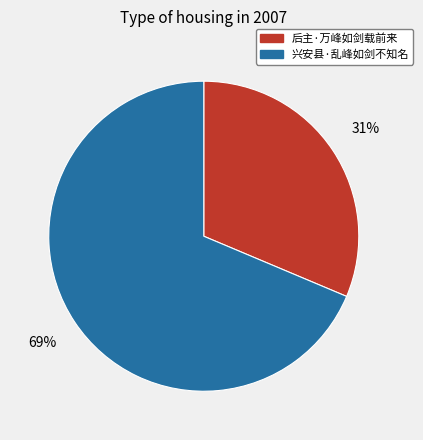

Do 兴安县·乱峰如剑不知名 and 后主·万峰如剑载前来 together represent more than half of the pie?

Yes